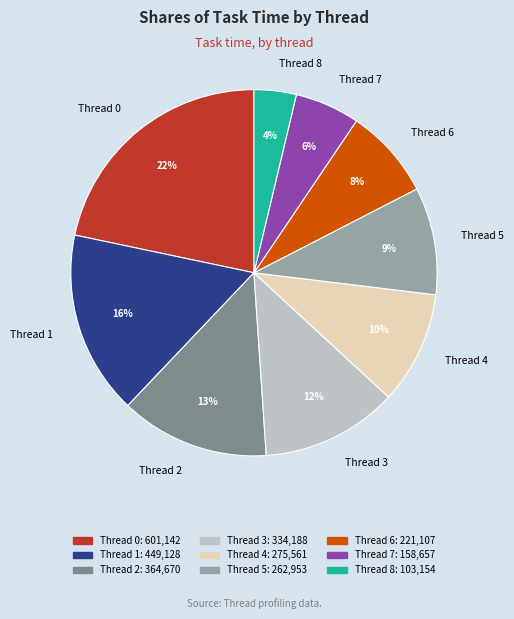

Which slice is the smallest?

Thread 8